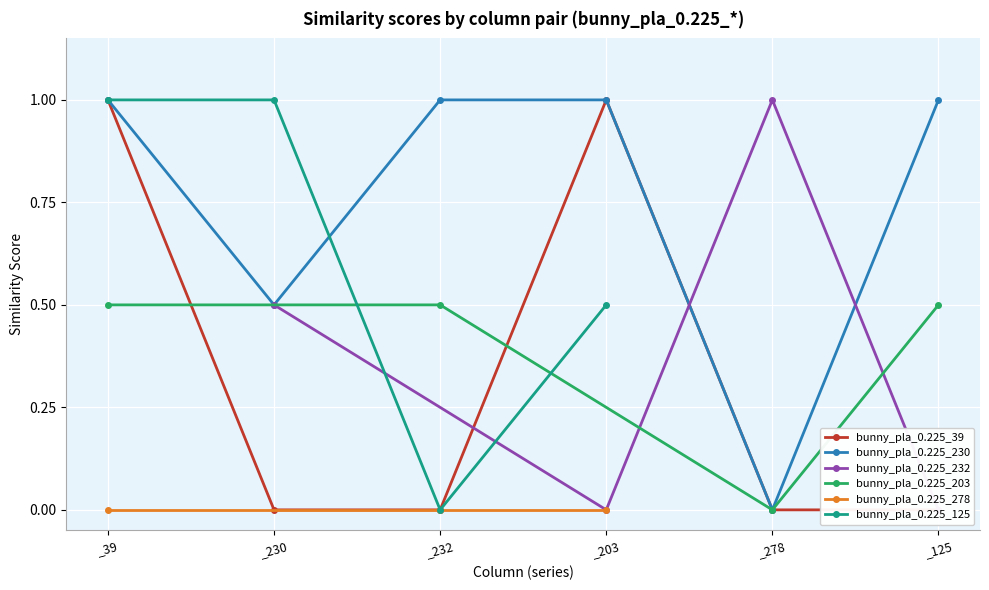

What is the maximum value for bunny_pla_0.225_230?

1.0